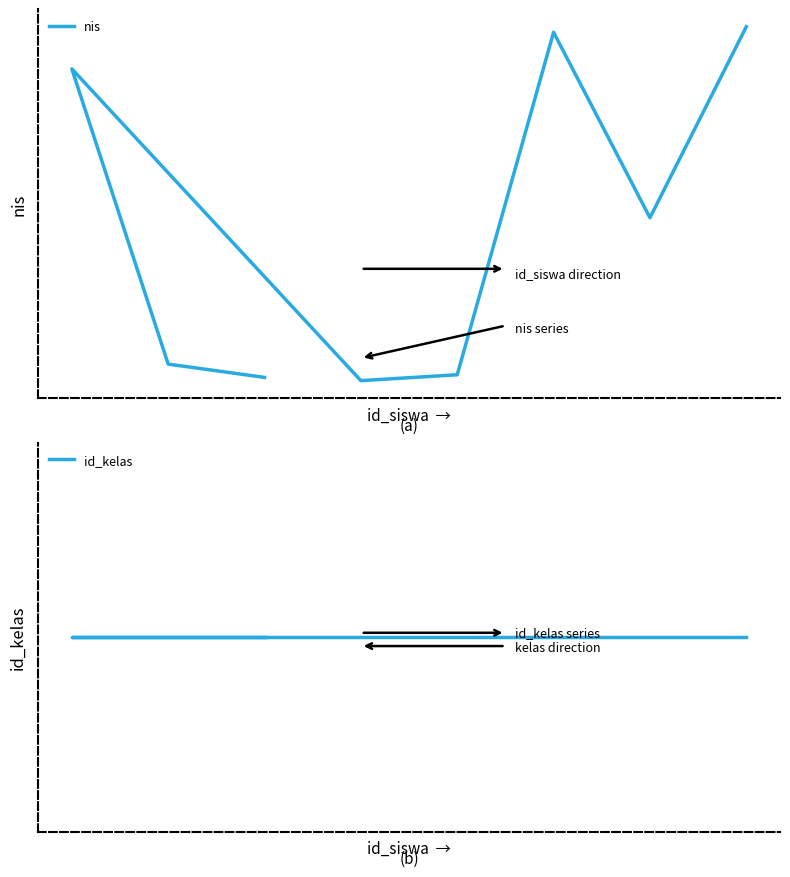

Reading left to right, transcribe all the data shown in this chart.

nis: 31313	13131	12313	12112	12476	33567	22145	33907
id_kelas: 8	8	8	8	8	8	8	8